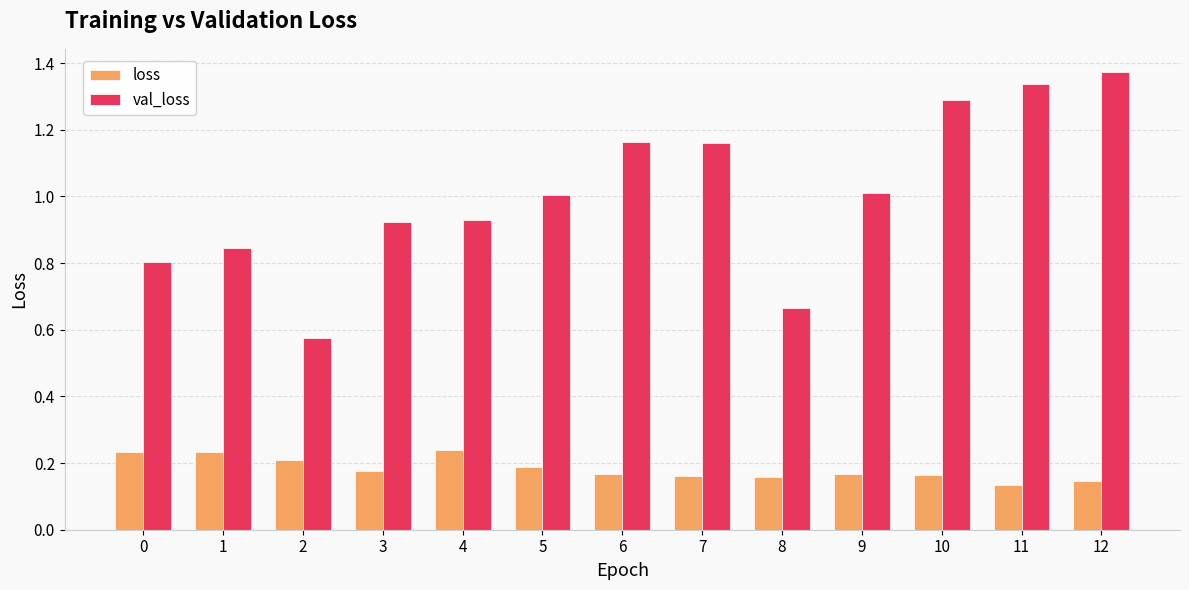

Is the value of loss at 9 greater than the value of val_loss at 7?

No